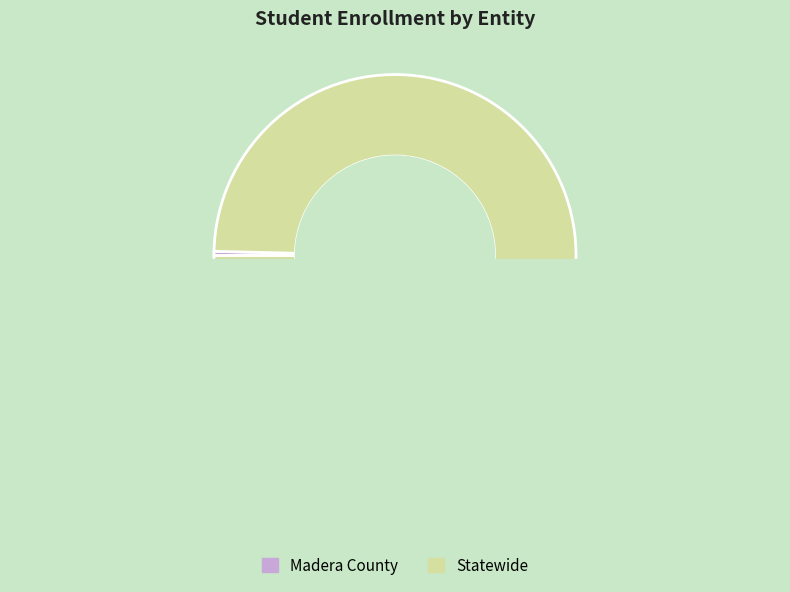

How many slices are in this pie chart?

2